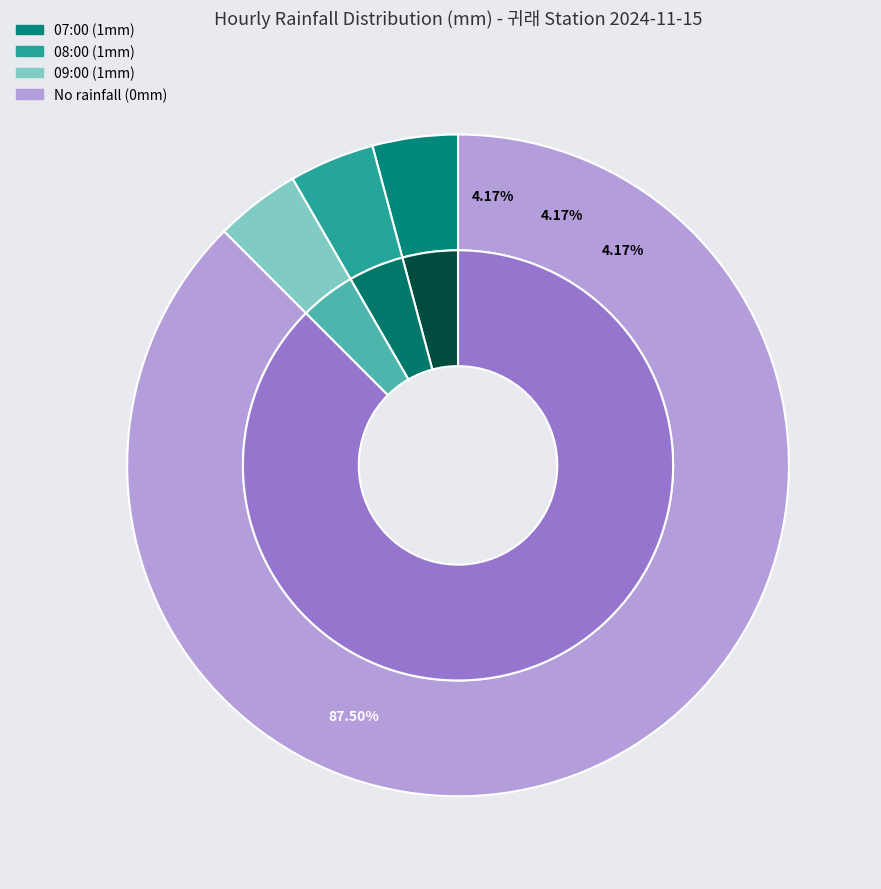

Is it true that 20:00 is 0% of the pie?

True